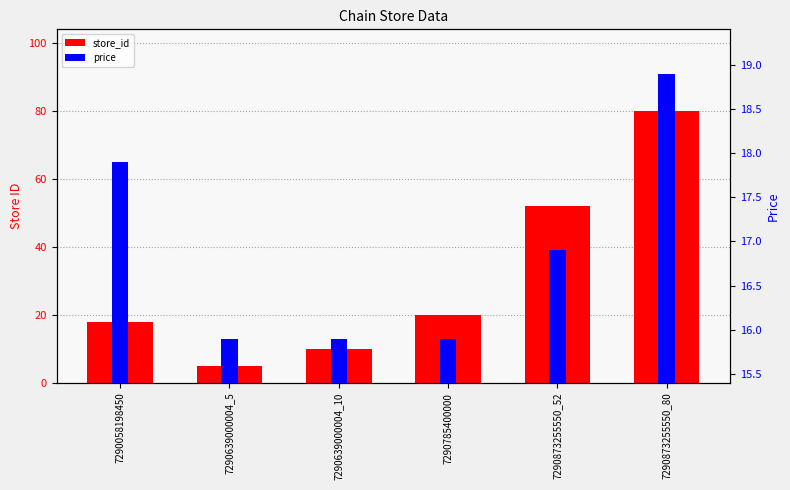

What is the label of the 5th bar from the right?

7290639000004_5